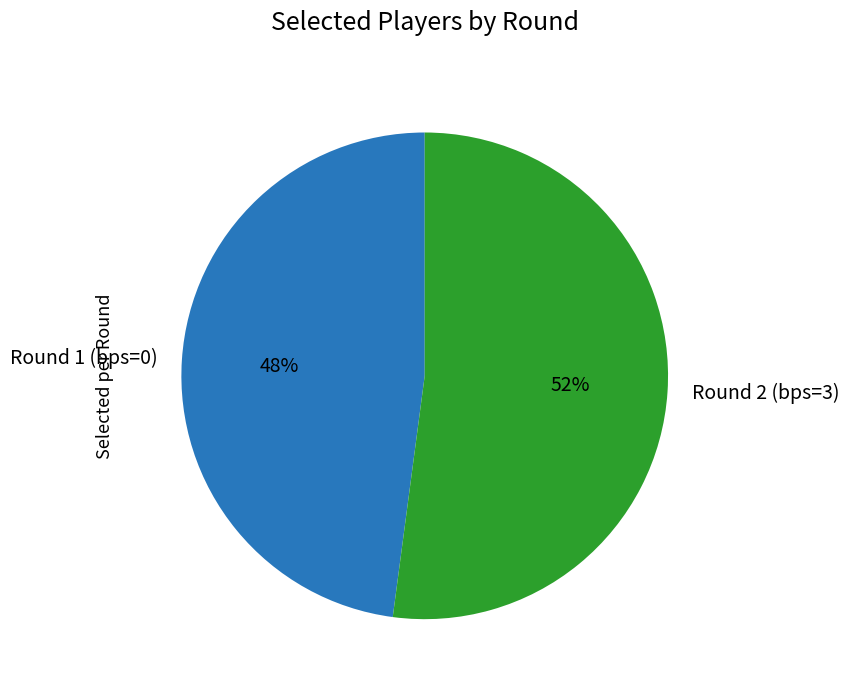

Which has a higher value, Round 2 (bps=3) or Round 1 (bps=0)?

Round 2 (bps=3)